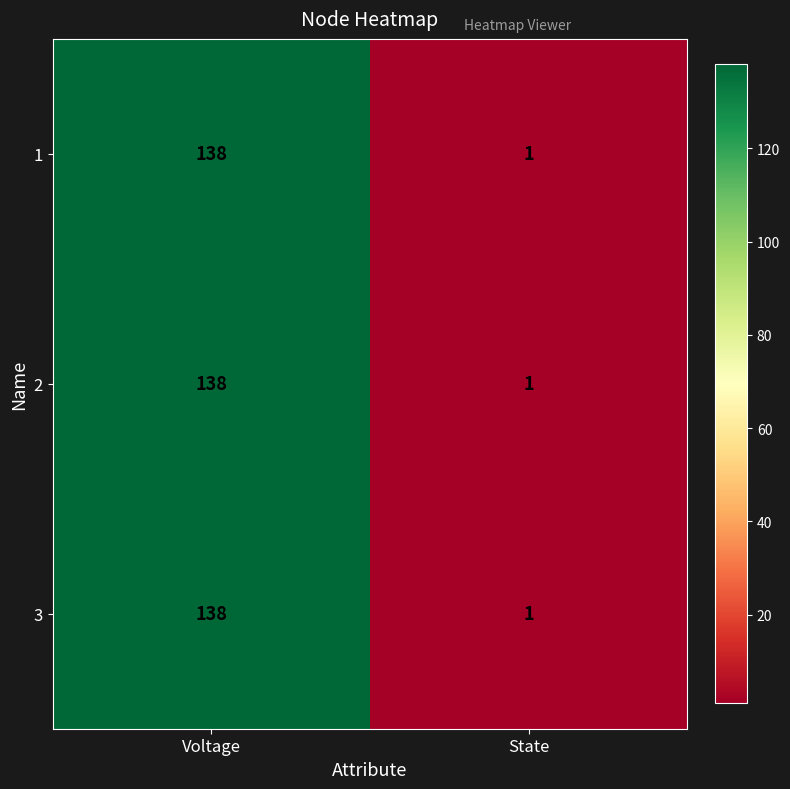

The value of 3 at State is 1. True or false?

True